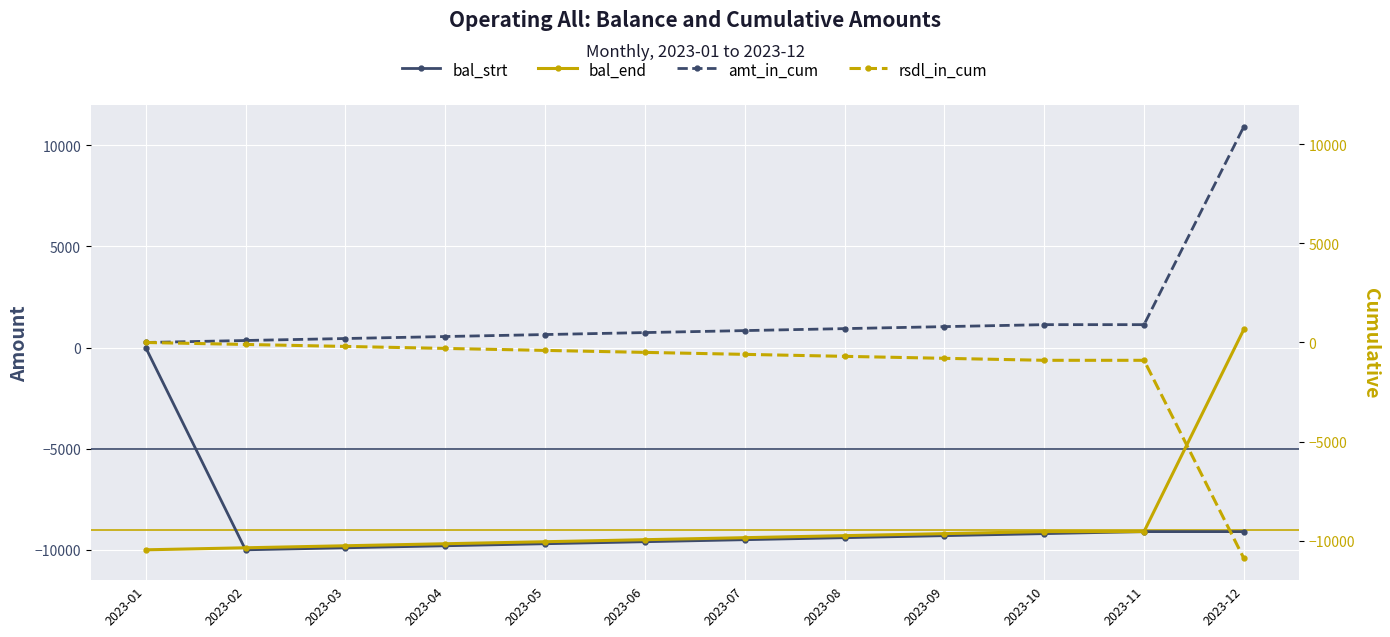

Reading left to right, list all the values displayed in this chart.

bal_strt: 0	-10000	-9900	-9800	-9700	-9600	-9500	-9400	-9300	-9200	-9100	-9100
bal_end: -10000	-9900	-9800	-9700	-9600	-9500	-9400	-9300	-9200	-9100	-9100	900
amt_in_cum: 0	100	200	300	400	500	600	700	800	900	900	10900
rsdl_in_cum: 0	-100	-200	-300	-400	-500	-600	-700	-800	-900	-900	-10900